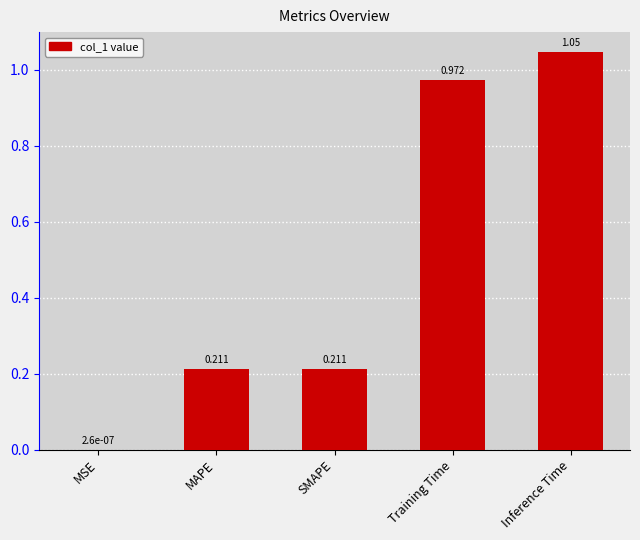

Which has a higher value, Training Time or SMAPE?

Training Time